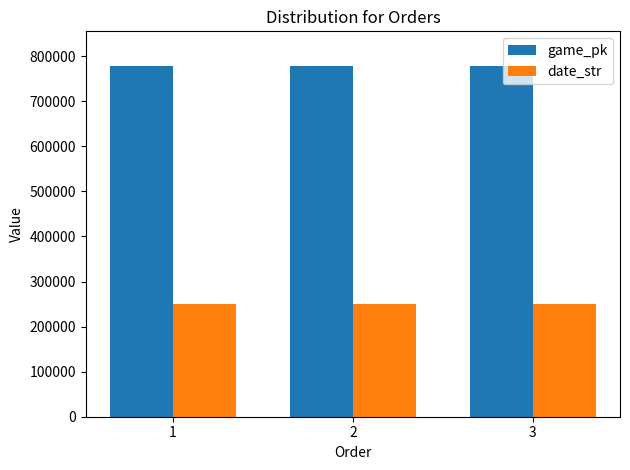

At 1, list the series in order from largest to smallest.

game_pk, date_str